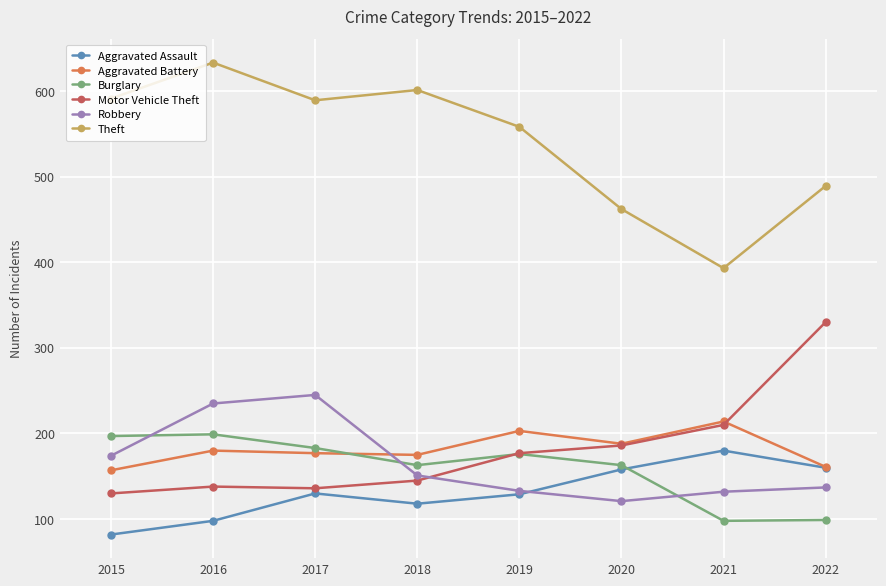

Which series has the largest range (max minus min)?

Theft